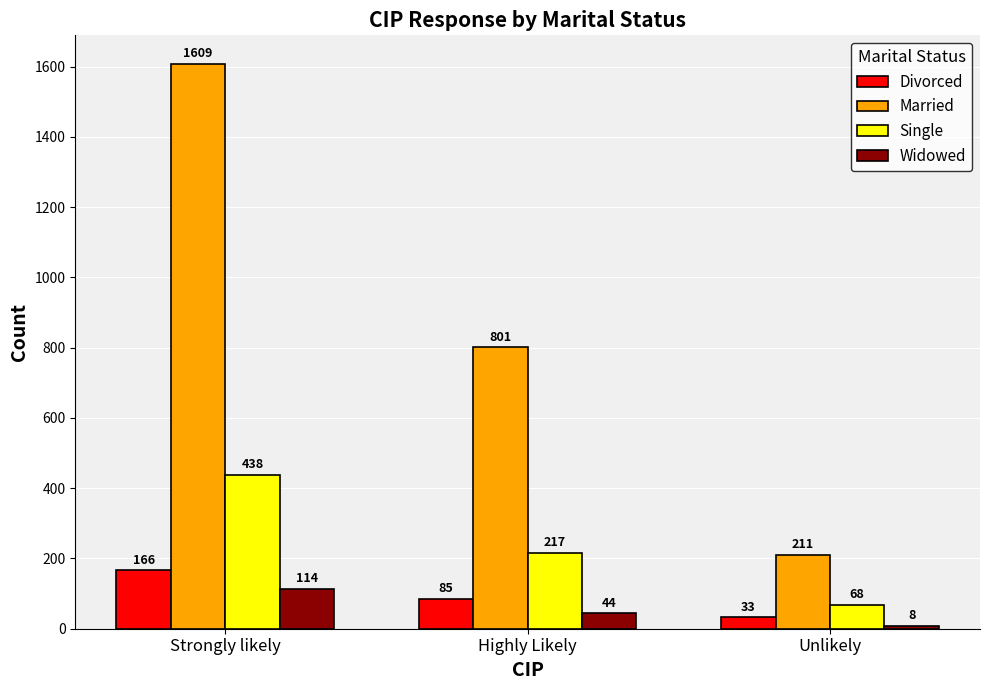

What position from the right is Strongly likely?

3